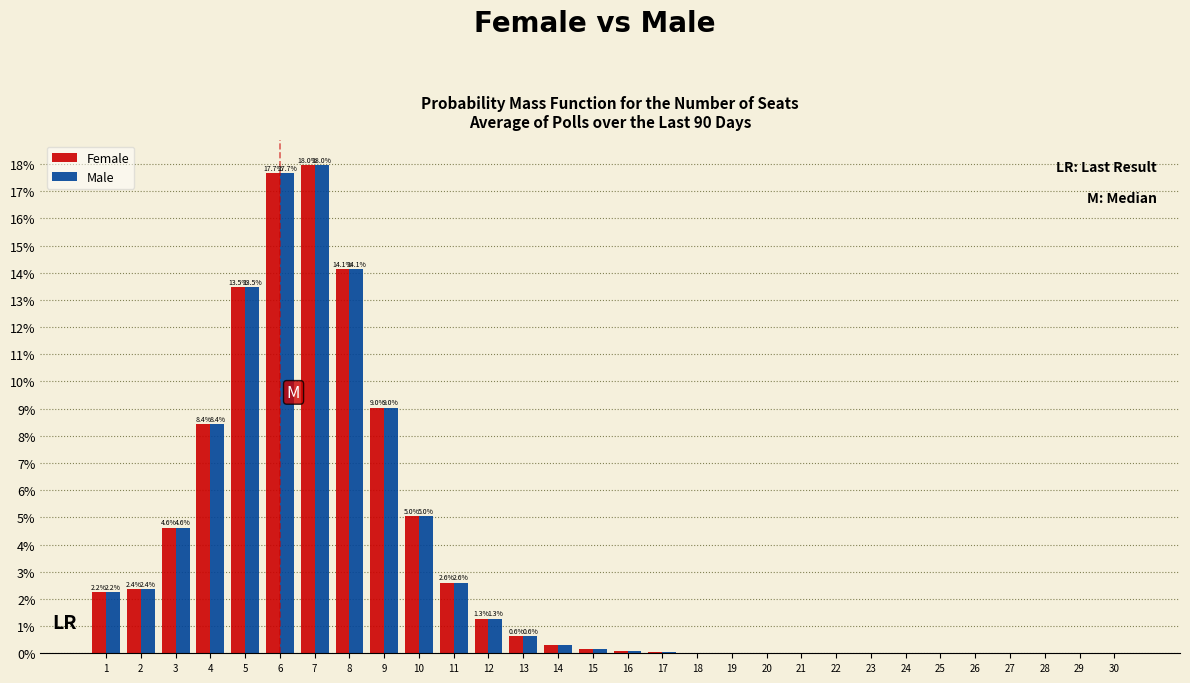

What is the highest value of the Male series?

18.0